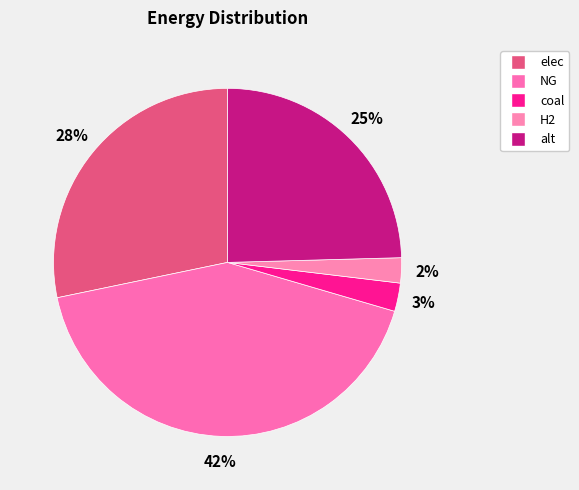

How many segments does this pie chart have?

5